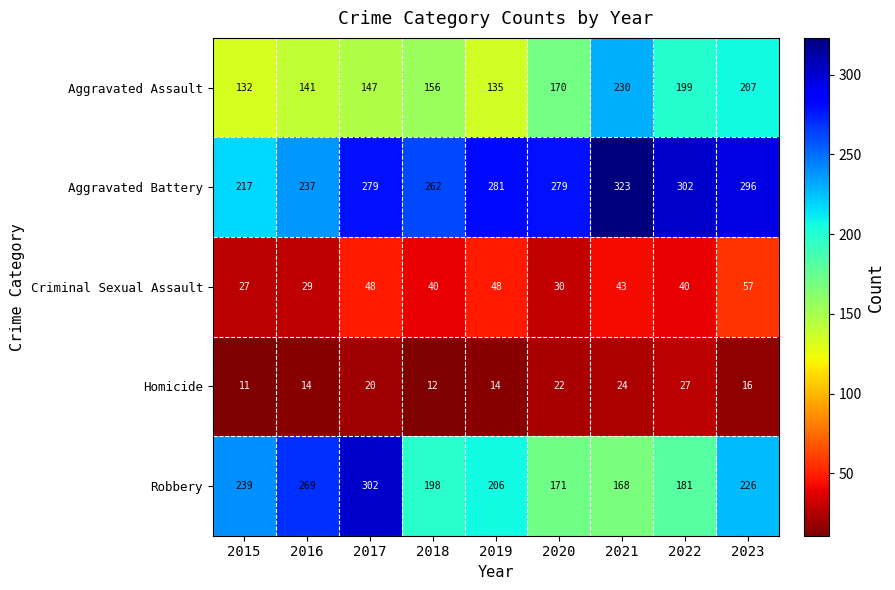

What is the spread (max minus min) of values at 2020?

257